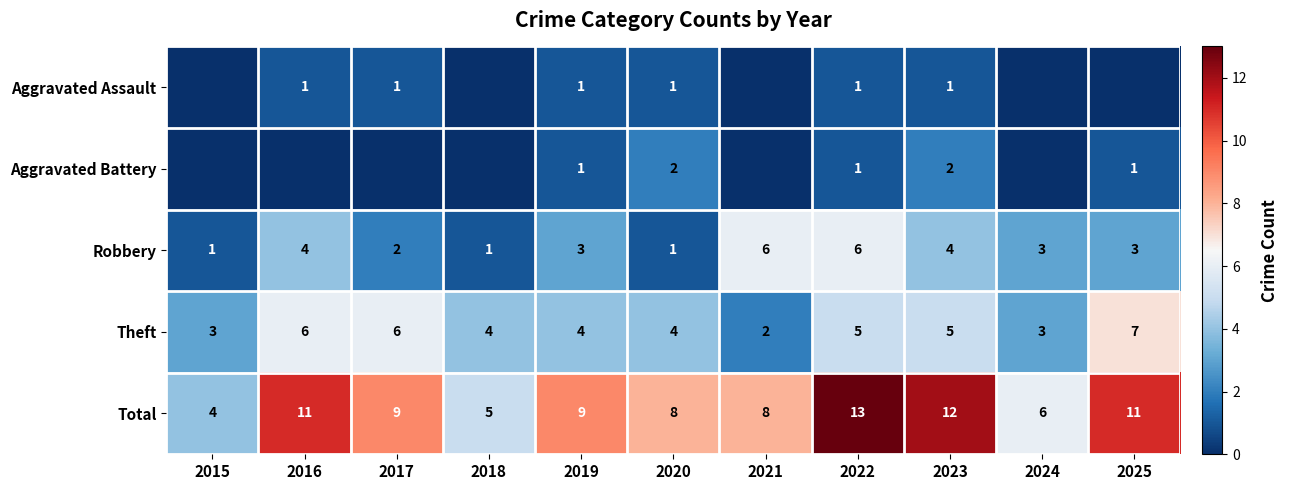

Read the Robbery value at 2019.

3